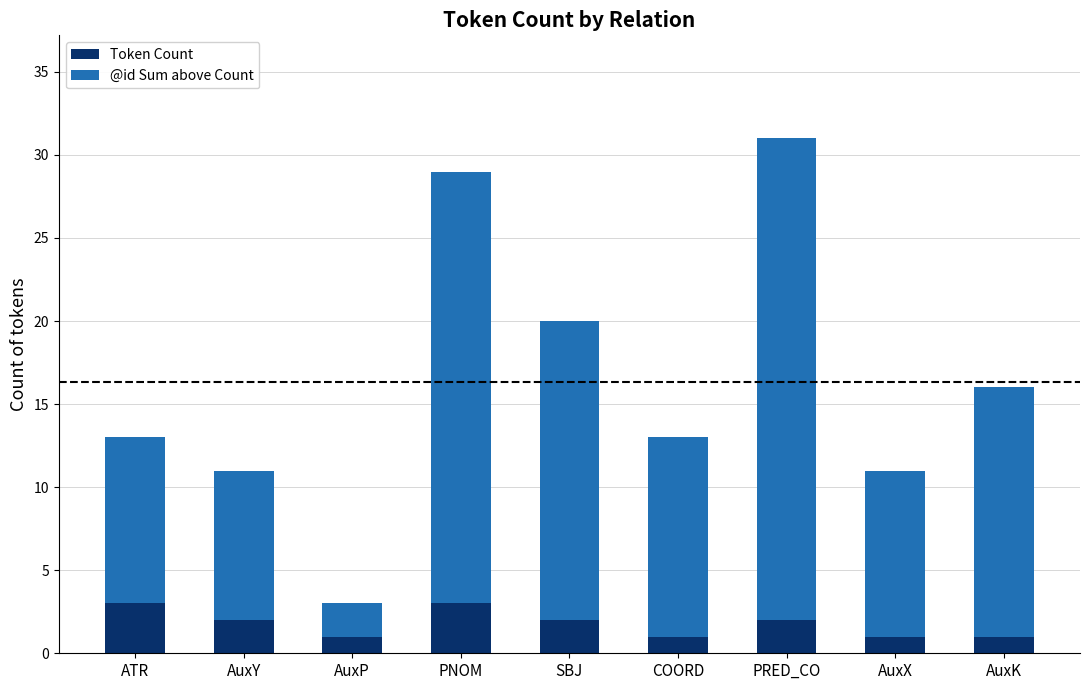

Where does the Token Count series first go above 2?

ATR